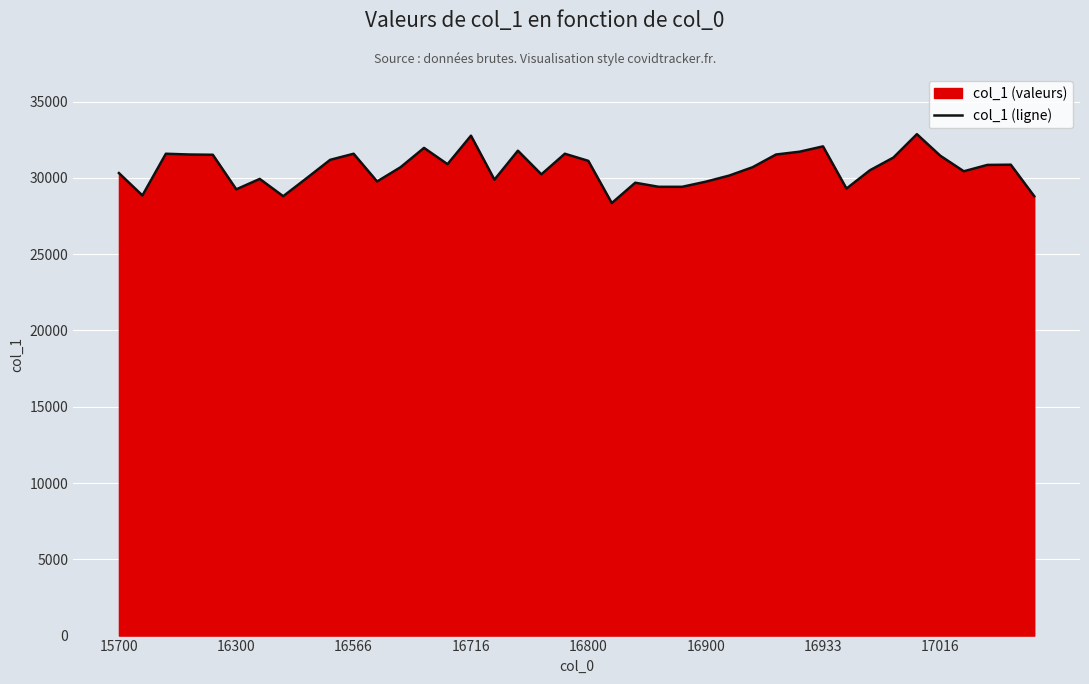

What is the minimum value shown in the chart?

28350